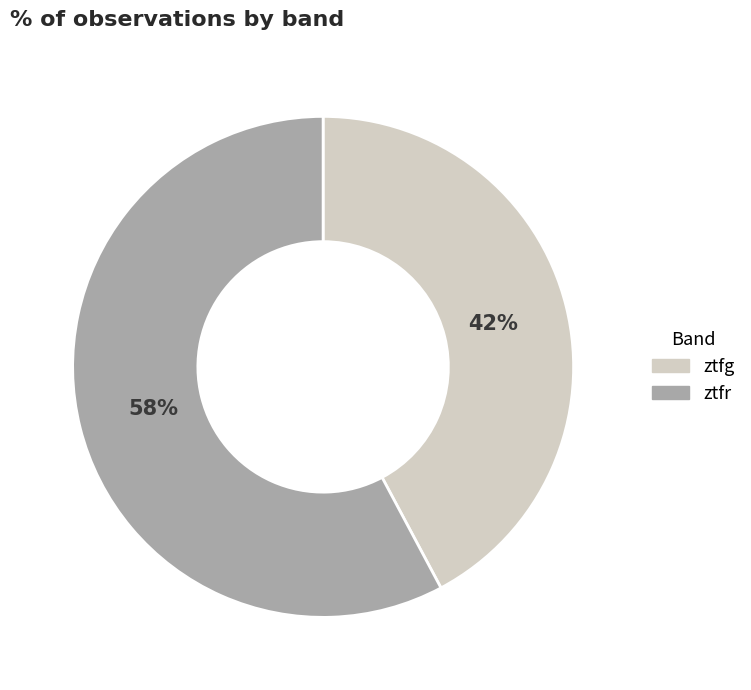

To the nearest percent, what is the difference between the largest and smallest slice percentages?

16%